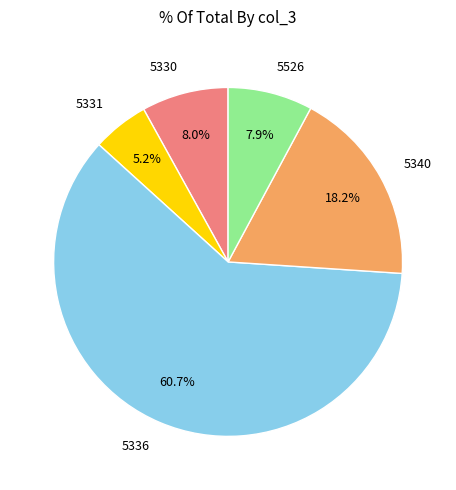

Does 5330 account for over 50% of the chart?

No